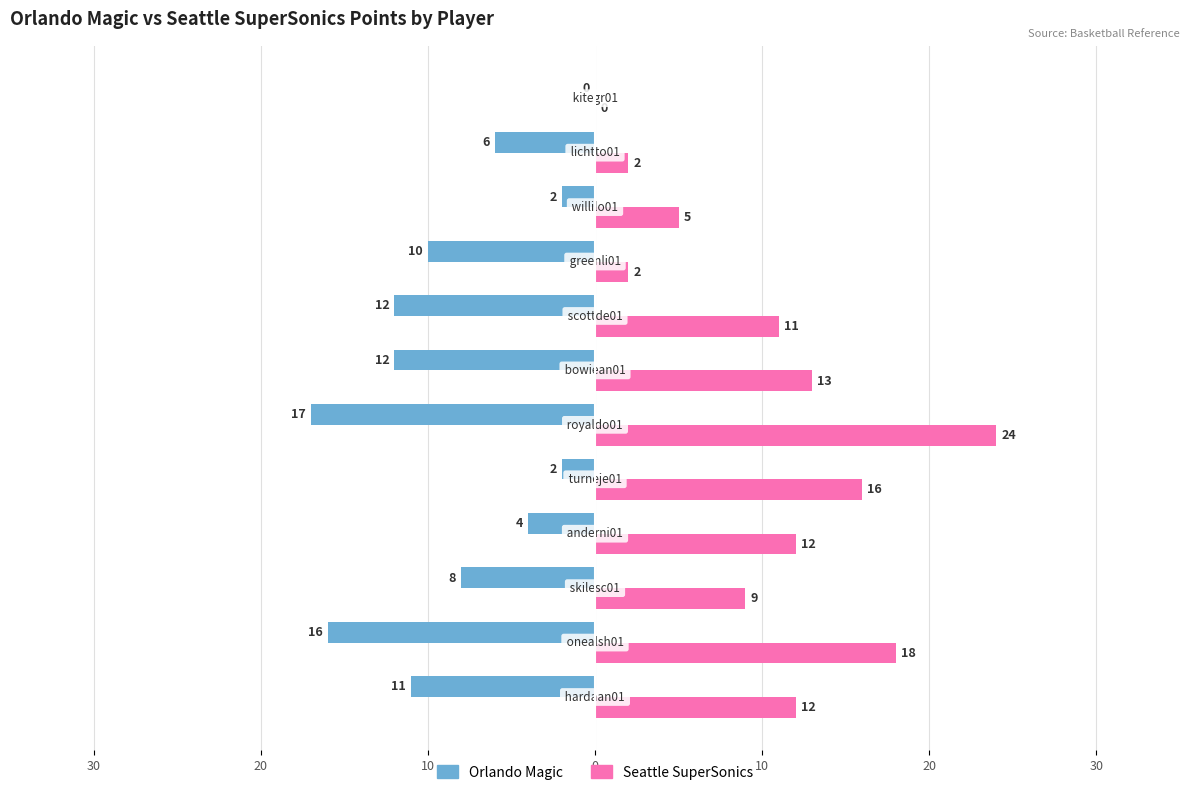

What are all the series names shown in the legend?

Orlando Magic, Seattle SuperSonics